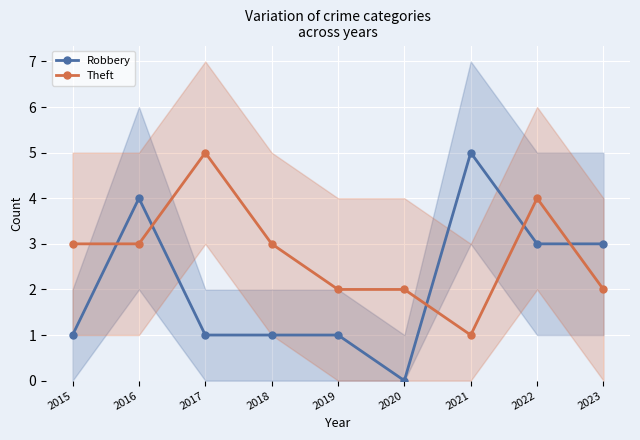

True or false: Robbery has a value of 1 at 2019.

True